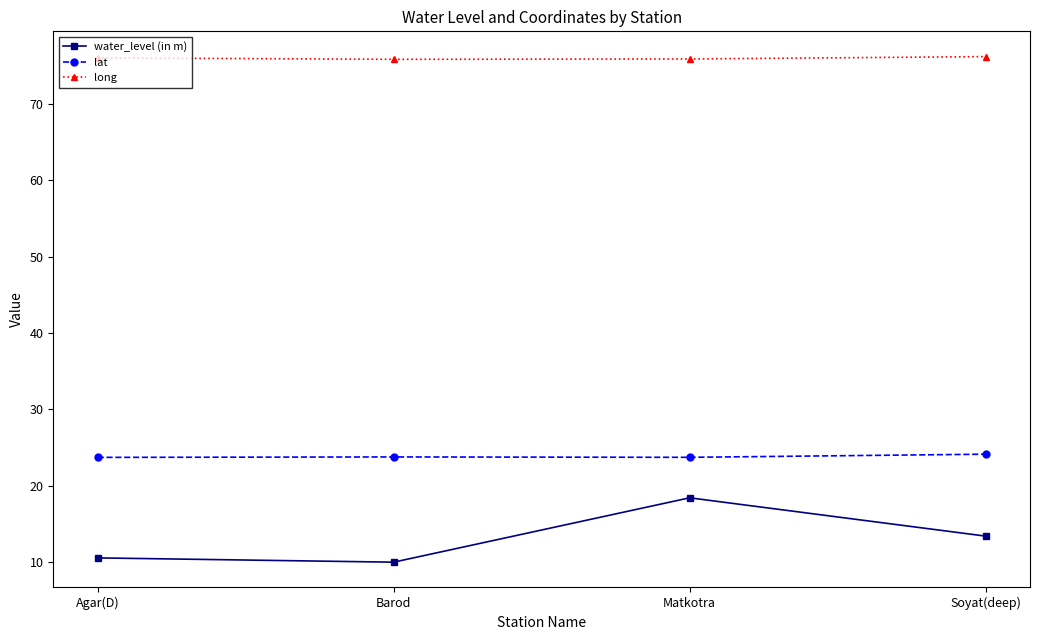

Is the value of long at Soyat(deep) greater than the value of lat at Matkotra?

Yes